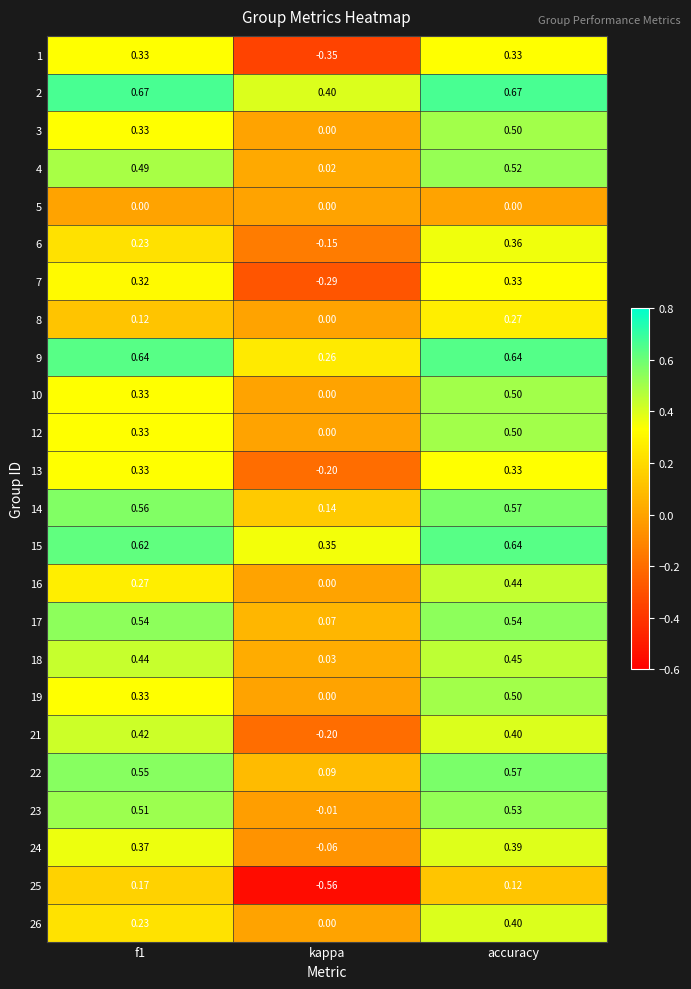

Where is 12 nearest to the value 0?

kappa